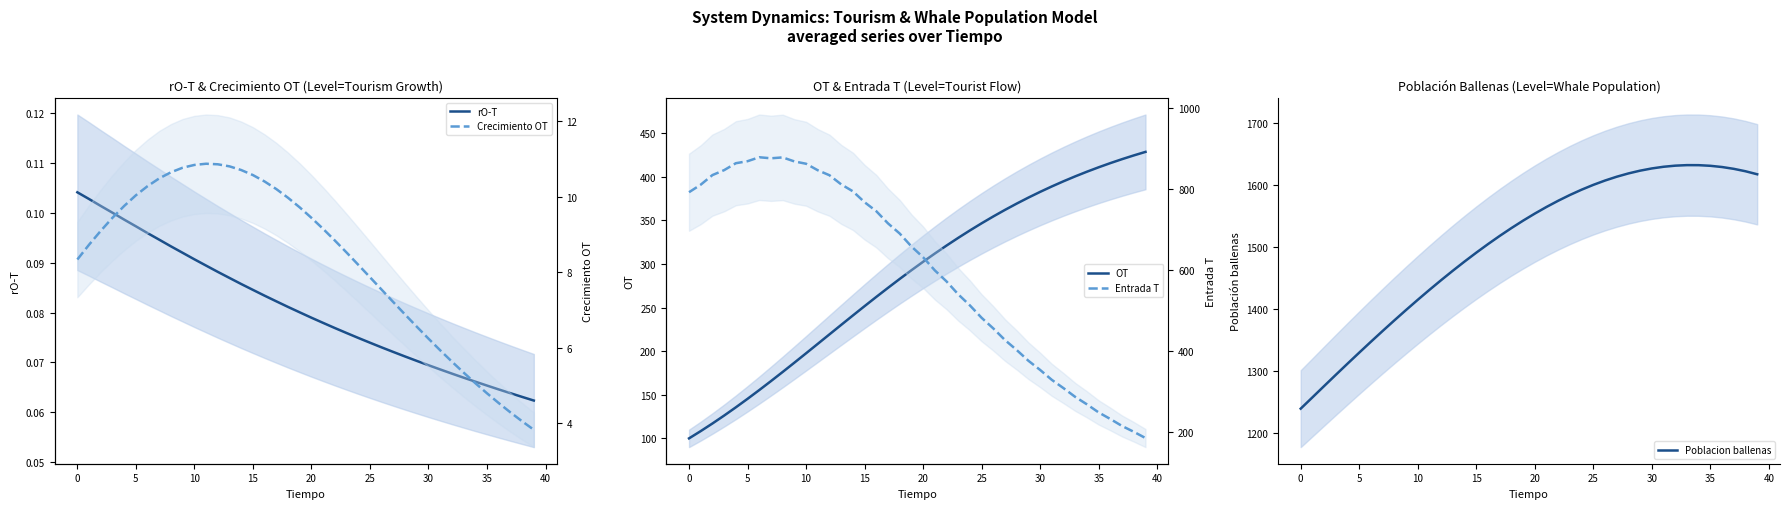

What is the sum of all rO-T values?

3.2